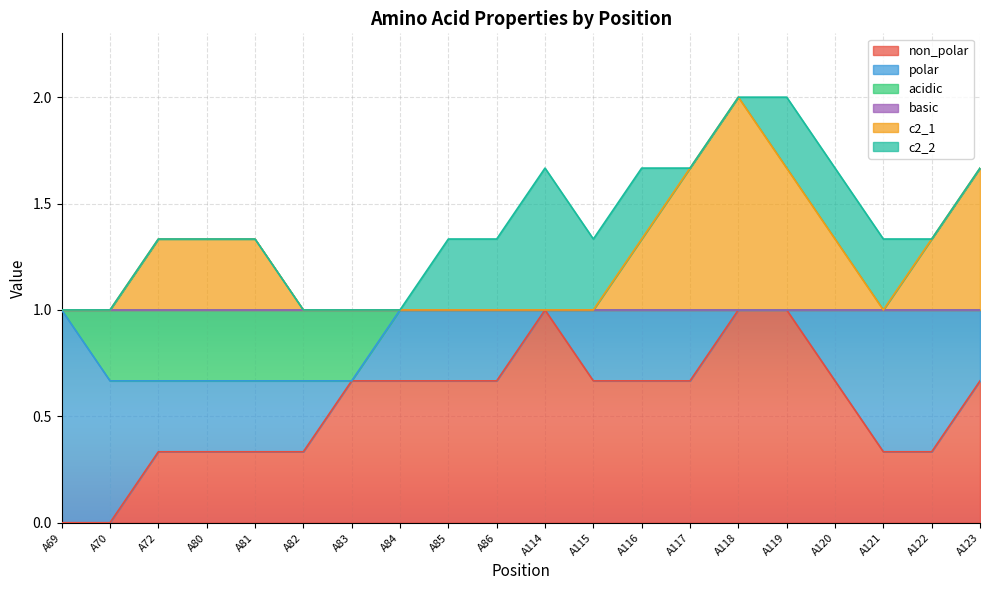

True or false: c2_2 and basic cross at least once.

False